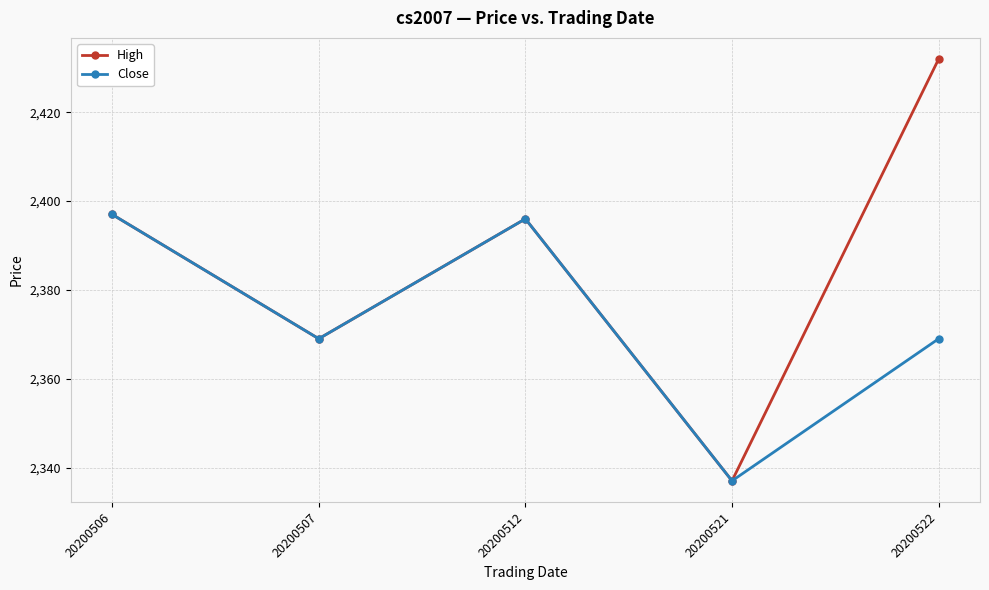

Count the number of categories in the chart.

5